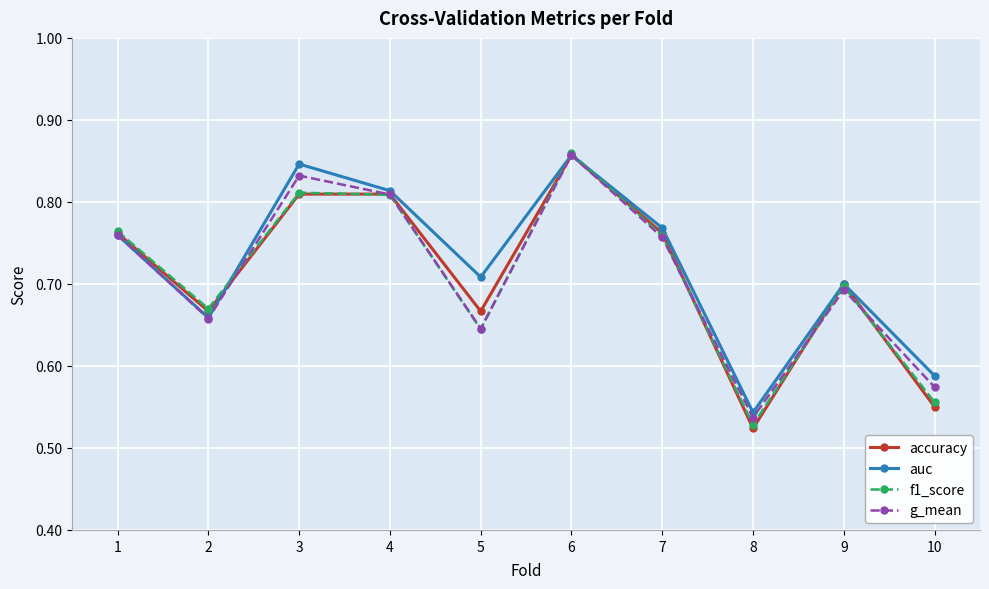

At which category does the chart reach its peak across all series?

6